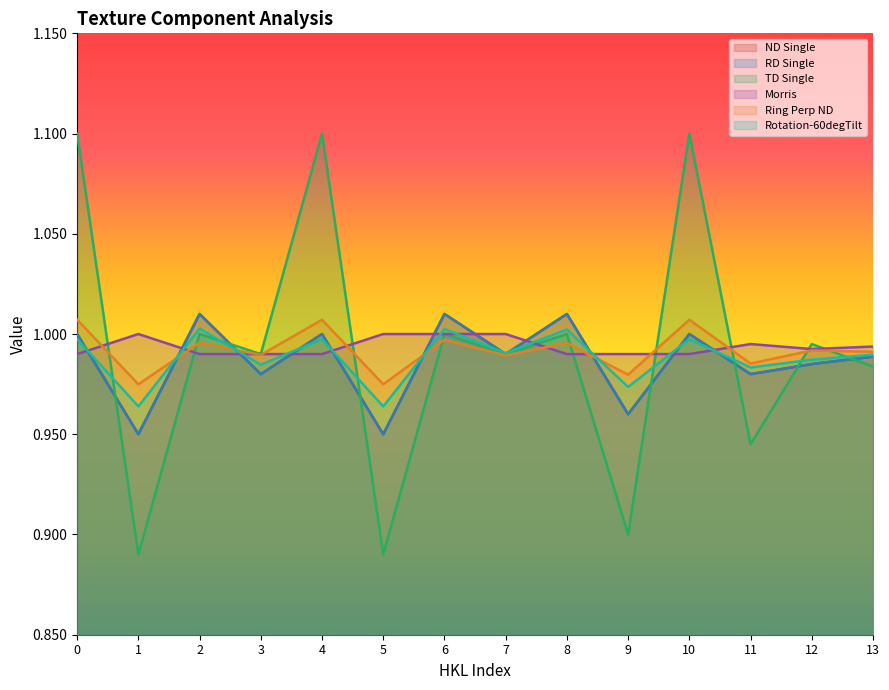

Does the chart display data point markers on the line(s)?

No